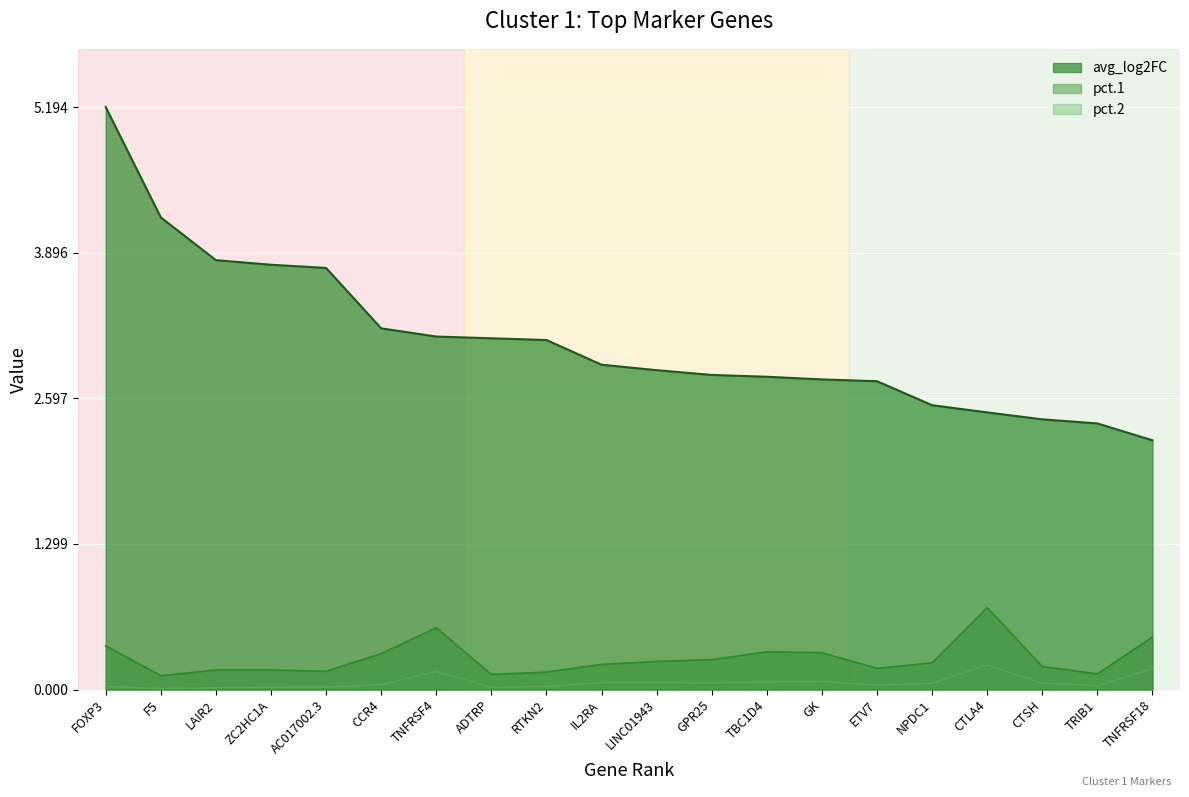

What is the minimum value for avg_log2FC?

2.2